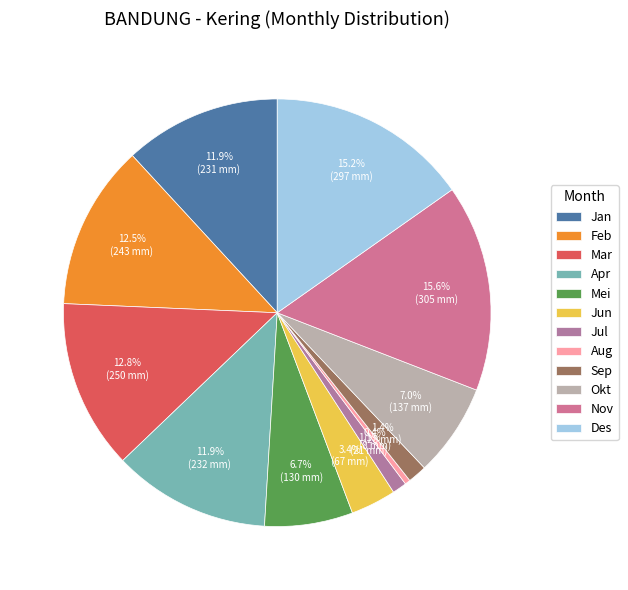

What is the ratio of the value at Jun to the value at Nov?

0.2